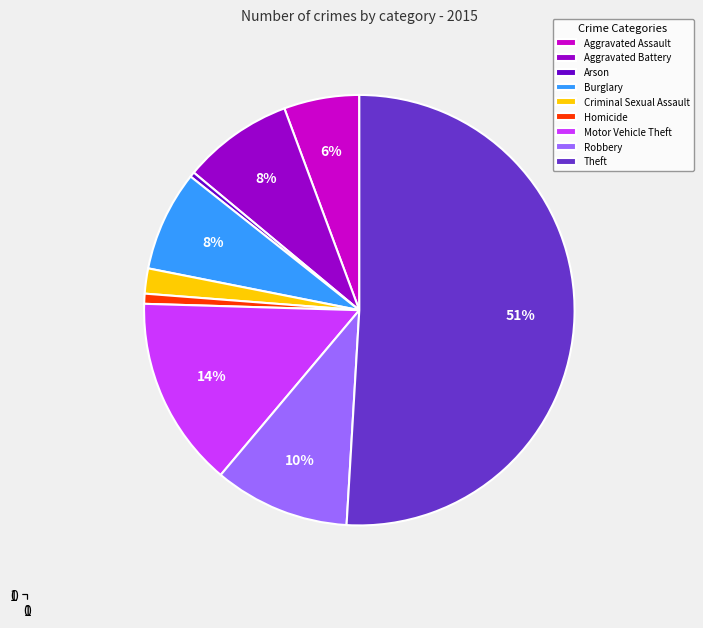

How many slices are in this pie chart?

9